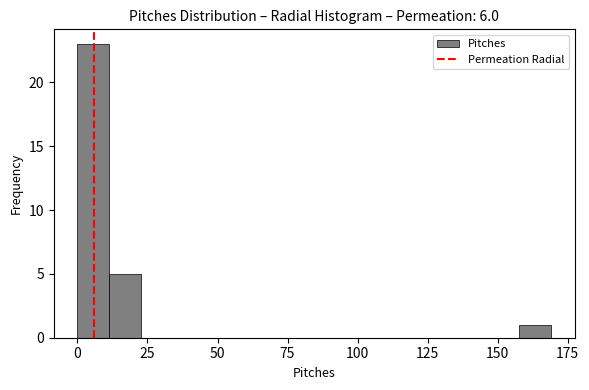

Read against the x-axis, roughly where is the centre of the tallest bar?

5